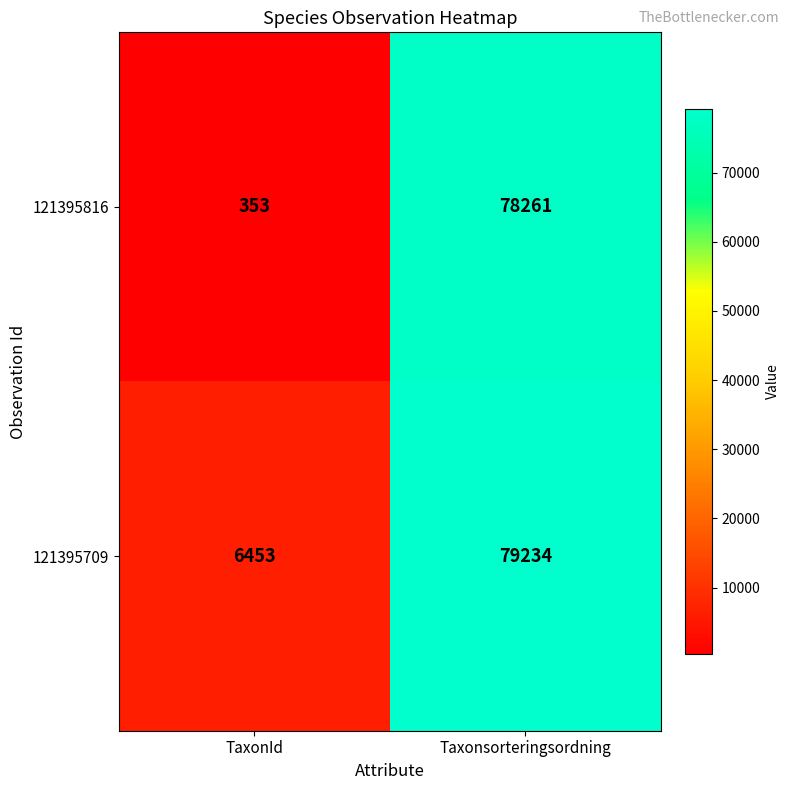

At which category is the sum across all series the highest?

Taxonsorteringsordning